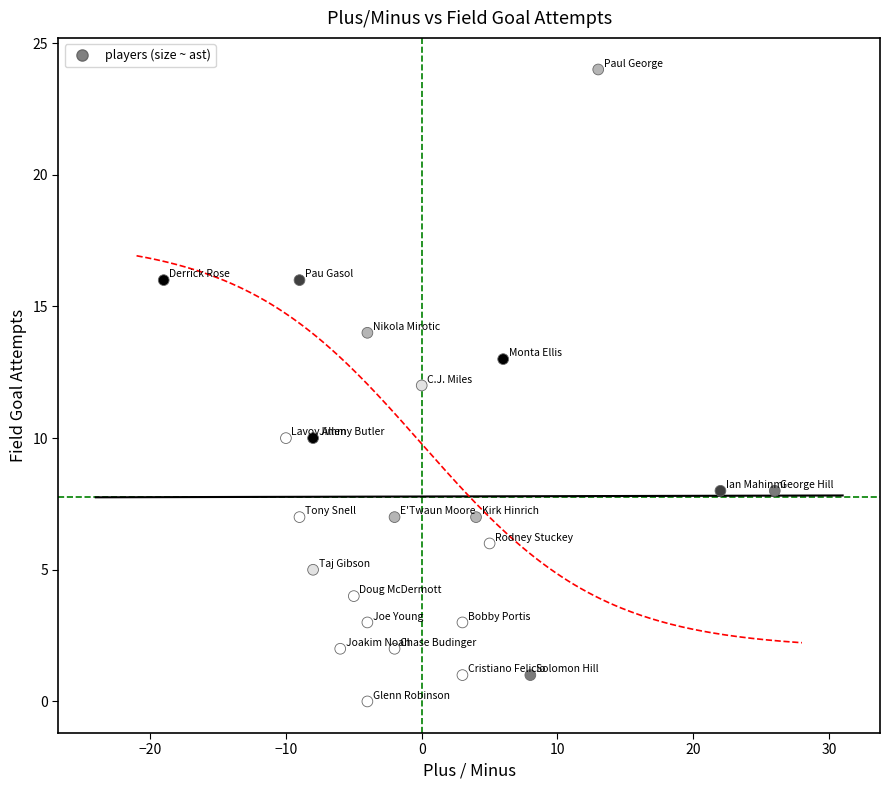

What is the range of X values (max minus min)?

45